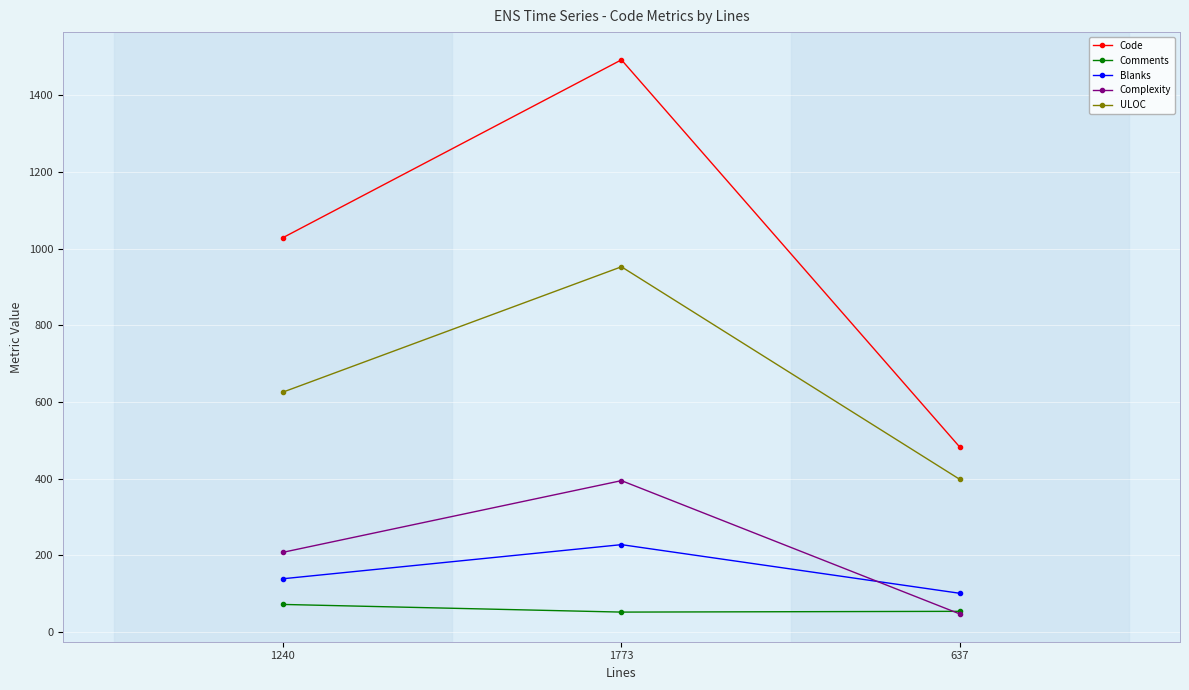

What is the difference between the highest and lowest values at 1773?

1441